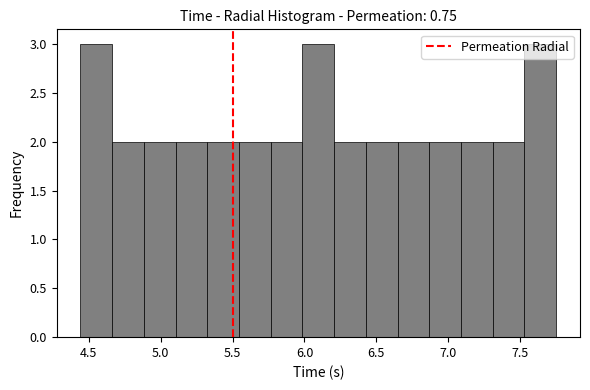

Reading left to right, transcribe this chart: for each bar, give the range it covers on the x-axis and its height. Neither the bar edges nor the heights are printed on the chart, so give them approximately, as read against the axes.

4.45 to 4.65: 3
4.65 to 4.90: 2
4.90 to 5.10: 2
5.10 to 5.30: 2
5.30 to 5.55: 2
5.55 to 5.75: 2
5.75 to 6.00: 2
6.00 to 6.20: 3
6.20 to 6.45: 2
6.45 to 6.65: 2
6.65 to 6.85: 2
6.85 to 7.10: 2
7.10 to 7.30: 2
7.30 to 7.55: 2
7.55 to 7.75: 3